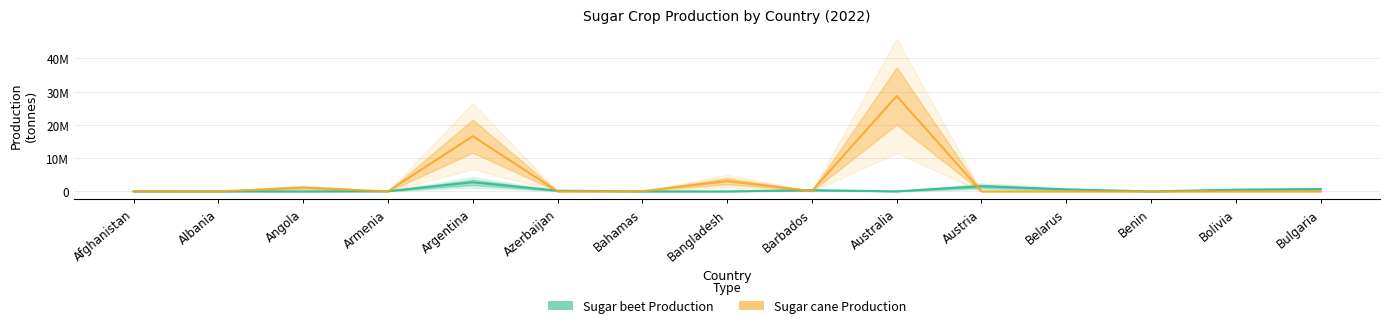

Reading left to right, extract all data points from this chart.

Sugar beet - Production (t): Afghanistan=6000.0	Albania=21253.0	Angola=0.0	Armenia=64705.3	Argentina=2709530.0	Azerbaijan=210645.2	Bahamas=0.0	Bangladesh=0.0	Barbados=357585.0	Australia=12700.0	Austria=1534834.0	Belarus=600000.0	Benin=0.0	Bolivia=500000.0	Bulgaria=680000.0
Sugar cane - Production (t): Afghanistan=58000.0	Albania=0.0	Angola=1125388.7	Armenia=0.0	Argentina=16583044.8	Azerbaijan=0.0	Bahamas=62197.8	Bangladesh=3087428.0	Barbados=95955.0	Australia=28669279.8	Austria=0.0	Belarus=0.0	Benin=0.0	Bolivia=0.0	Bulgaria=0.0